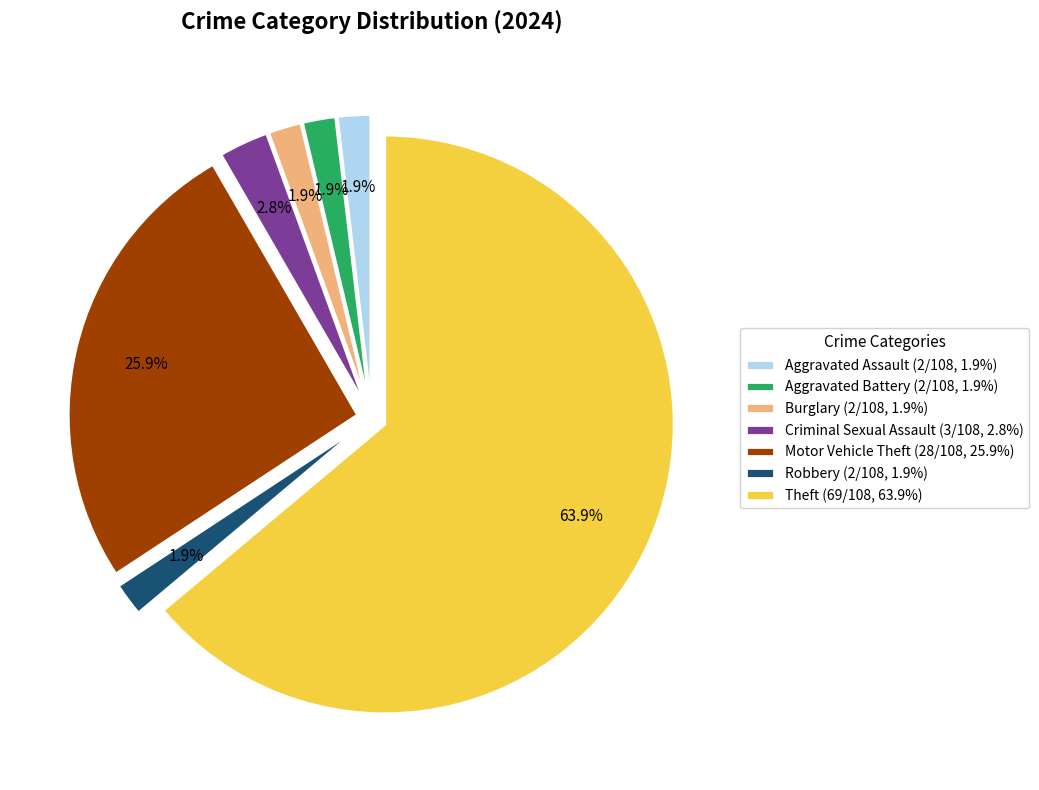

True or false: Criminal Sexual Assault accounts for 14% of the total.

False